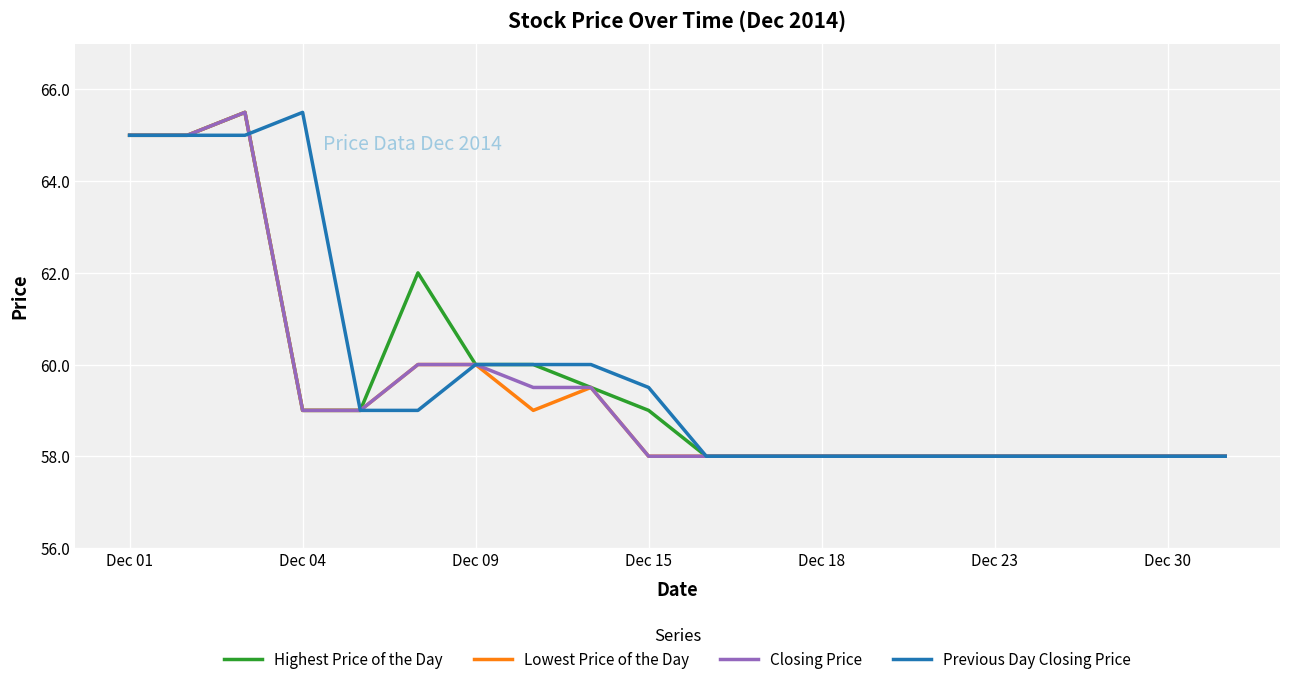

How many categories are shown in the chart?

20